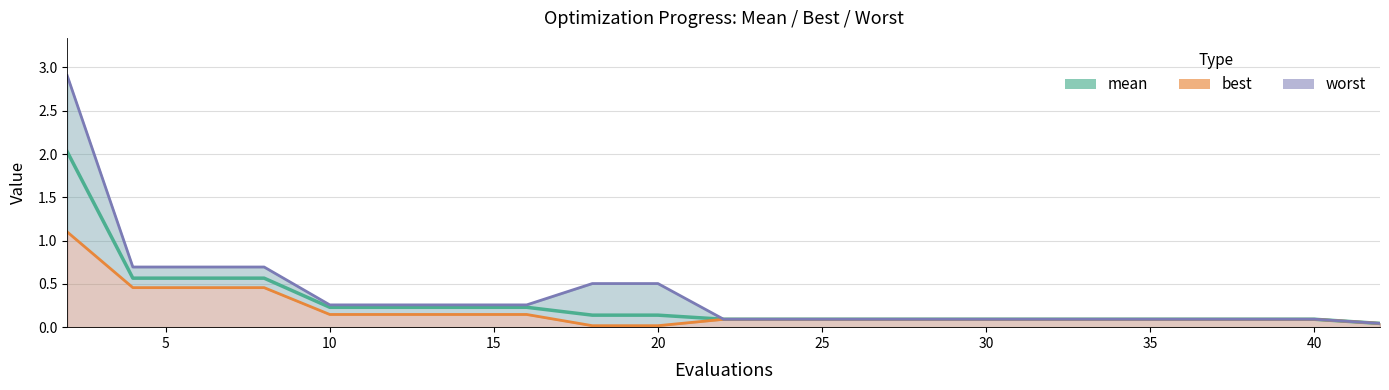

Rank the series by their average value, from lowest to highest.

best, mean, worst